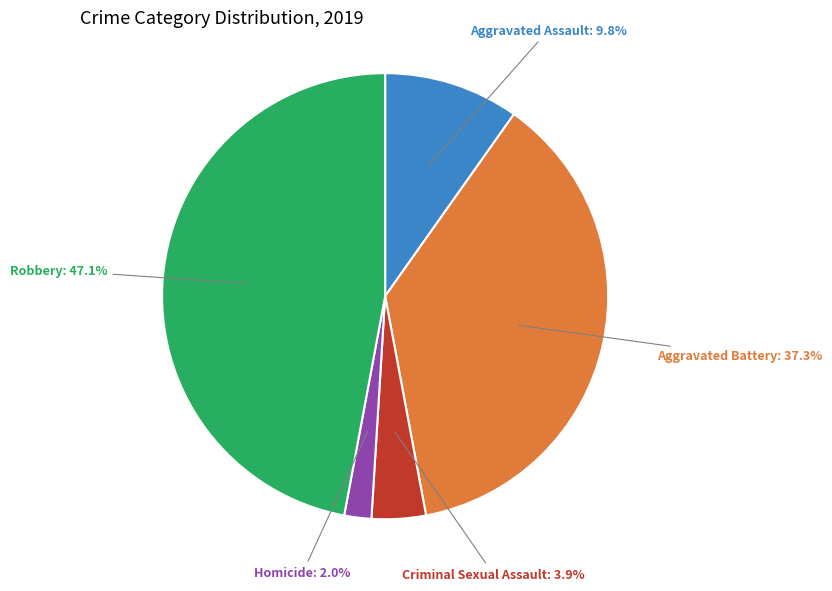

Does any single category account for the majority?

No